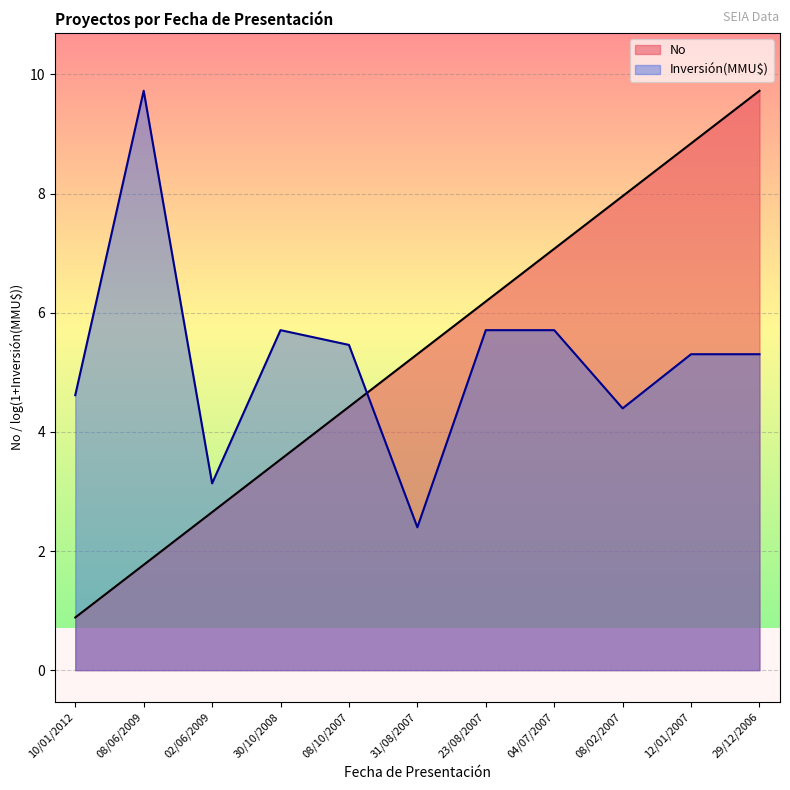

Reading left to right, extract all data points from this chart.

0.9	1.8	2.7	3.5	4.4	5.3	6.2	7.1	8.0	8.8	9.7